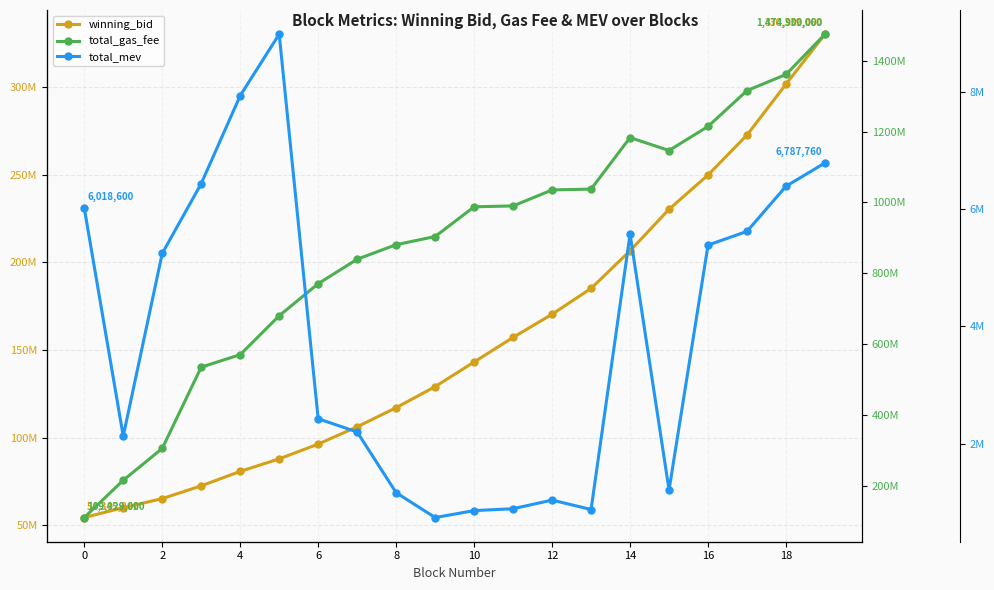

In total_gas_fee, how many points are higher than both neighbors (excluding endpoints)?

1